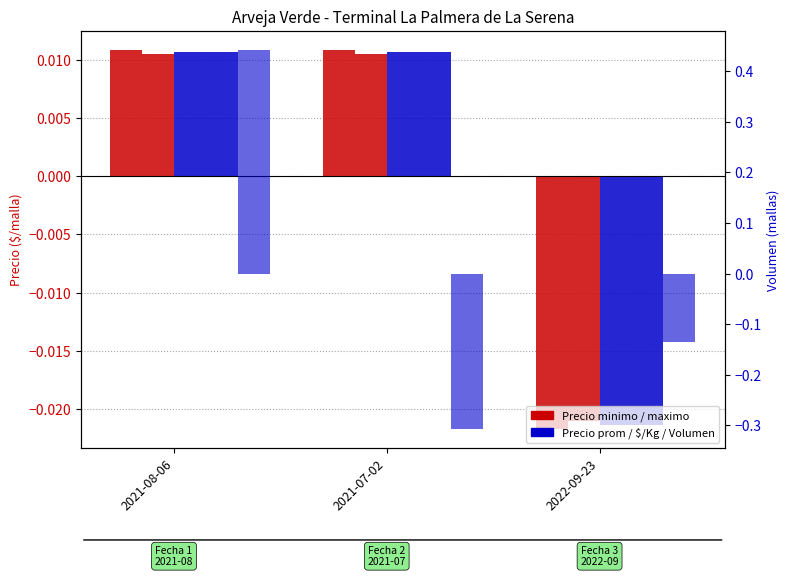

Count the Precio promedio ponderado values in the range 0 to 1.

2